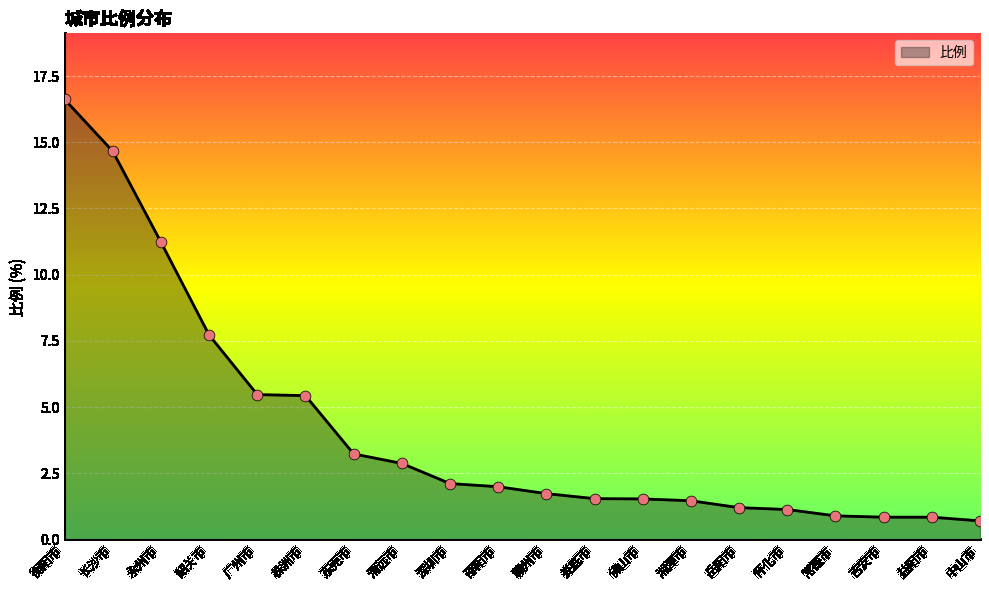

What is the change in value from 深圳市 to 中山市?

-1.4